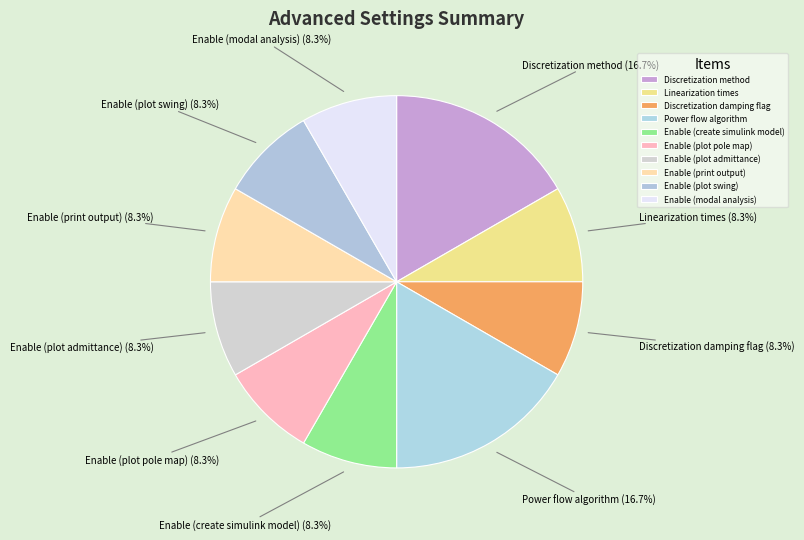

To the nearest percent, what is the combined percentage of Linearization times and Enable (plot admittance)?

17%